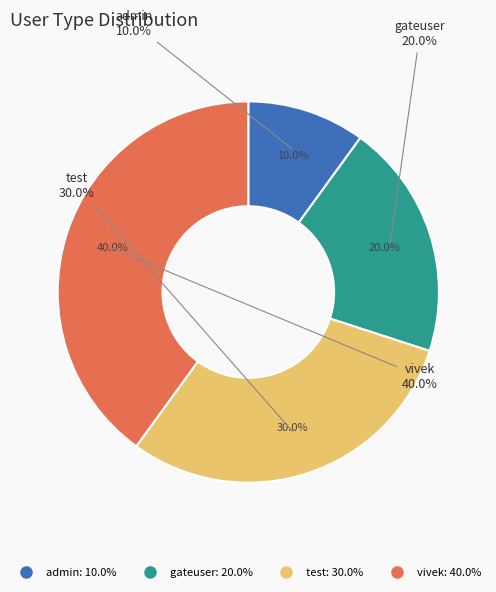

Is there any slice that represents more than half of the pie?

No